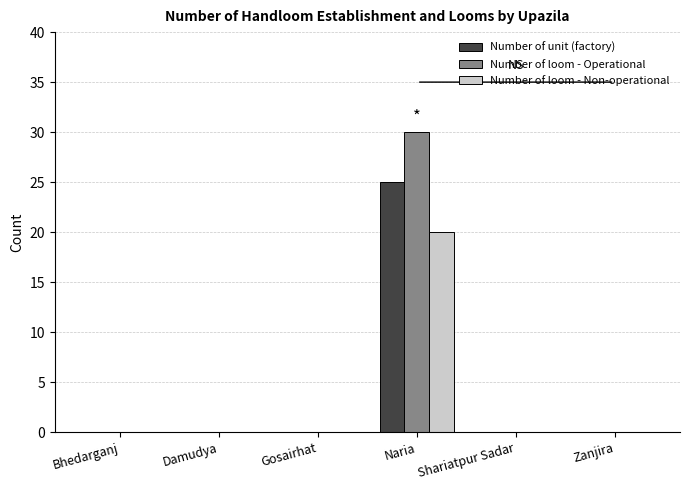

Which series has the widest spread of values?

Number of loom - Operational